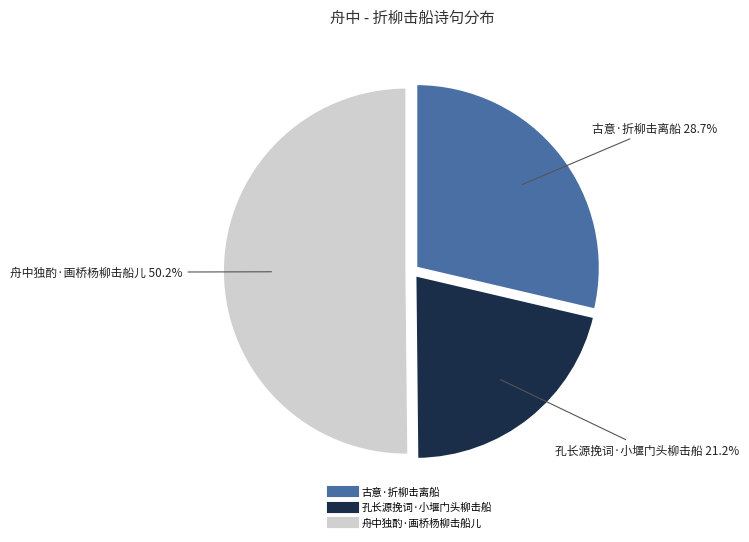

True or false: 舟中独酌·画桥杨柳击船儿 accounts for 50% of the total.

True